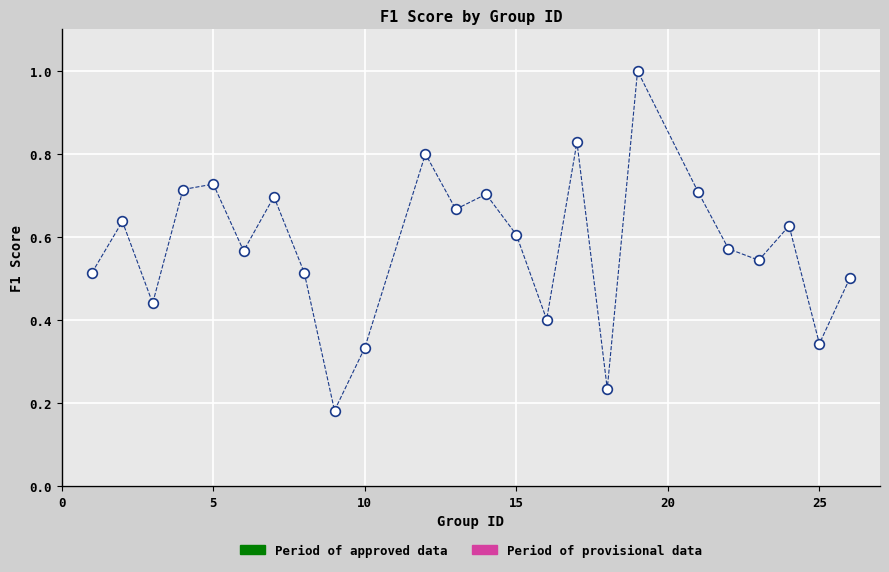

How many points are lower than both their immediate neighbors (excluding endpoints)?

8